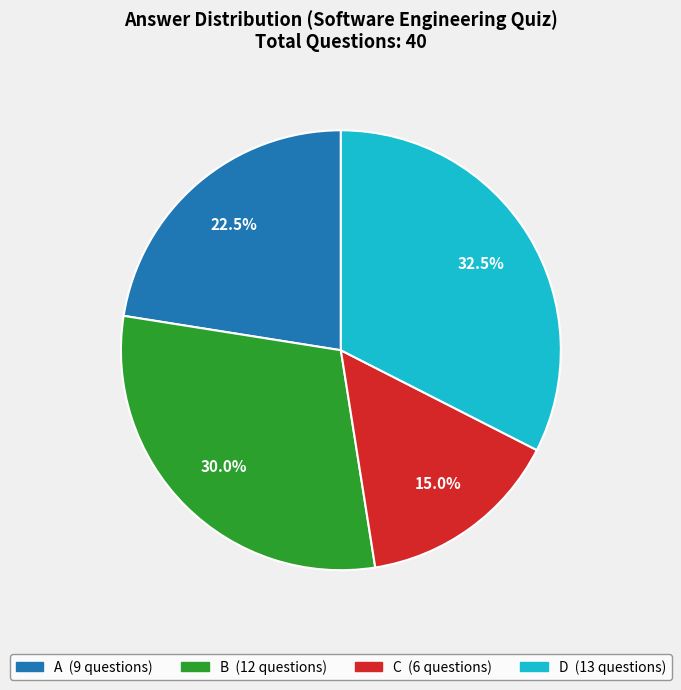

Which slice is the largest?

D